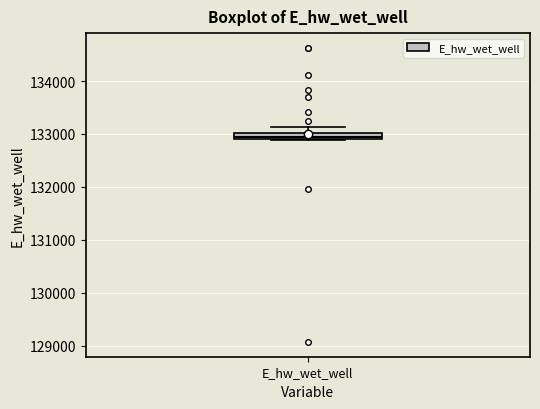

Where is the upper edge of the box for E_hw_wet_well on the y-axis? The values are not printed on the chart, so give them approximately, as read against the axis.

133000